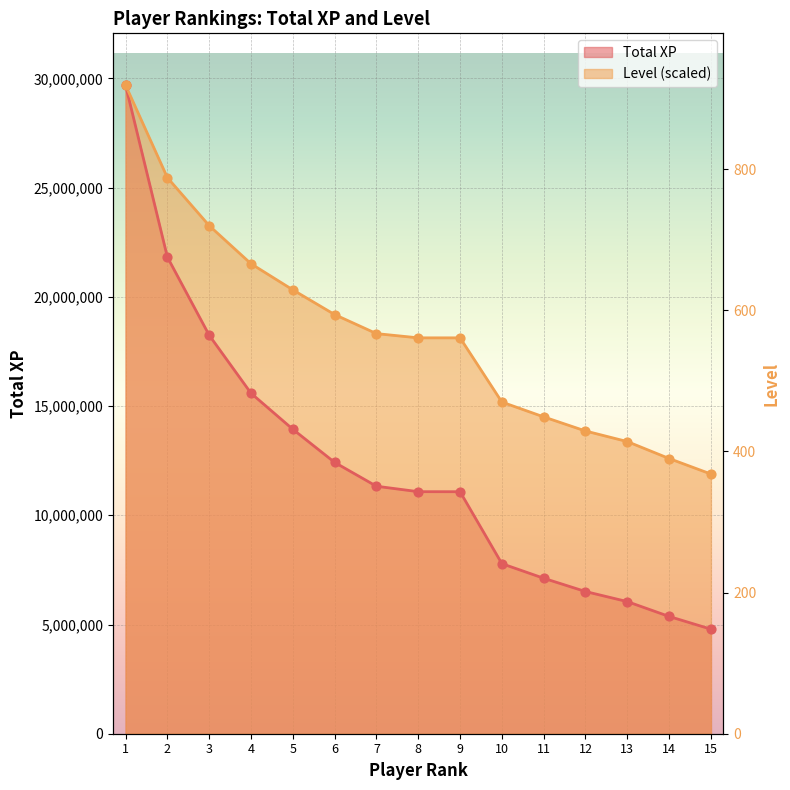

What is the change in value from 3 to 14?

-330